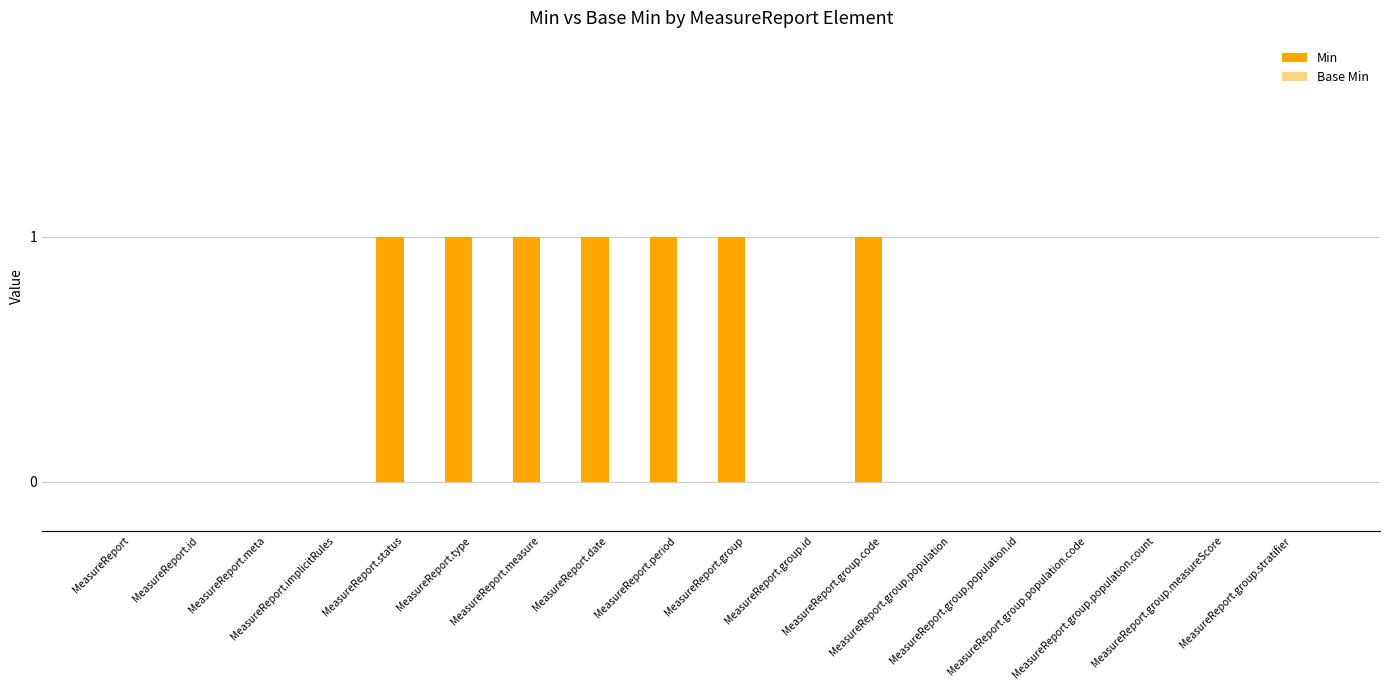

What is the sum of all values?

7